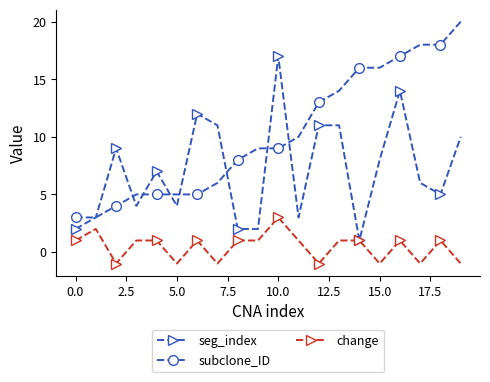

Does the chart have visible grid lines?

No